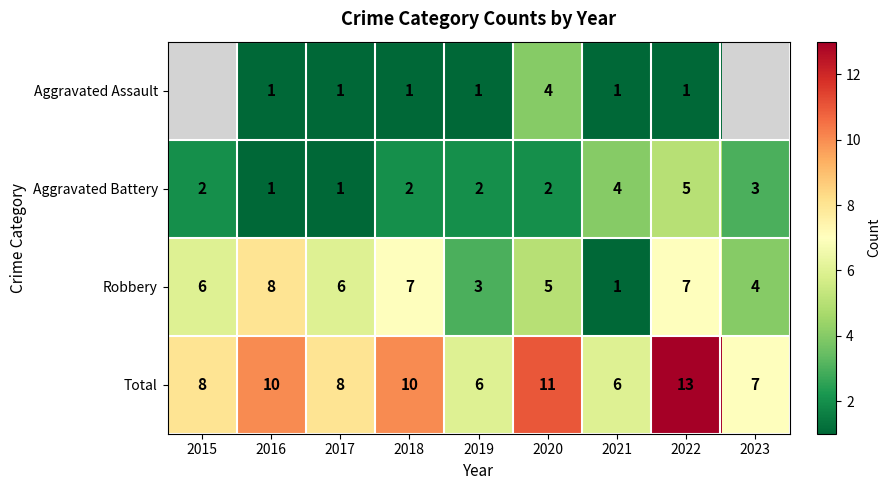

Is the value of Aggravated Assault at 2021 greater than the value of Aggravated Battery at 2018?

No